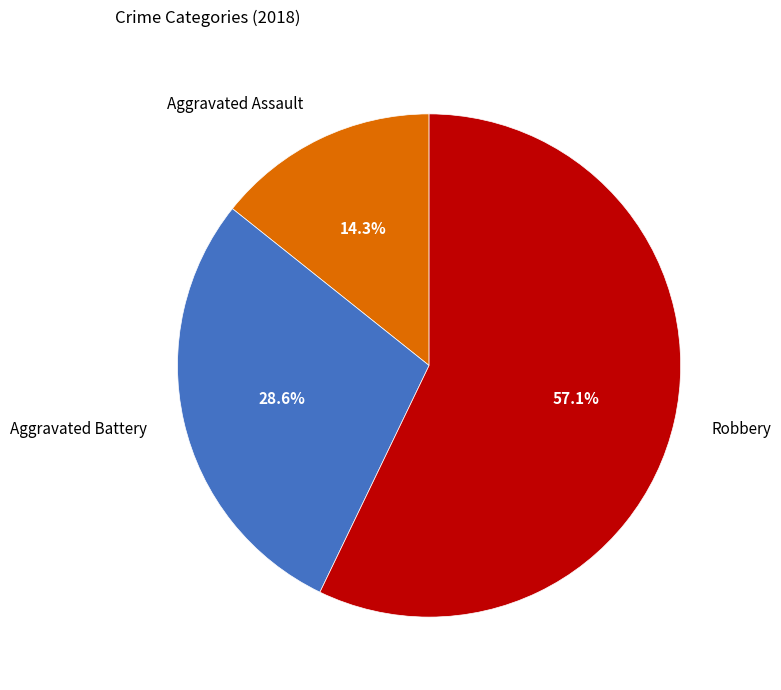

Count the number of slices in the pie.

3